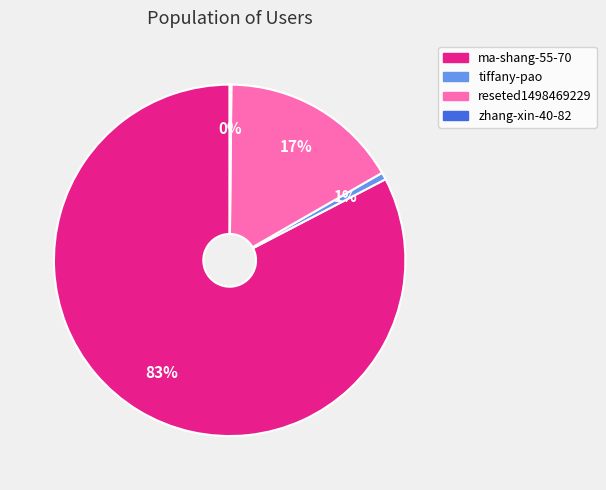

Is it true that reseted1498469229 is 17% of the pie?

True